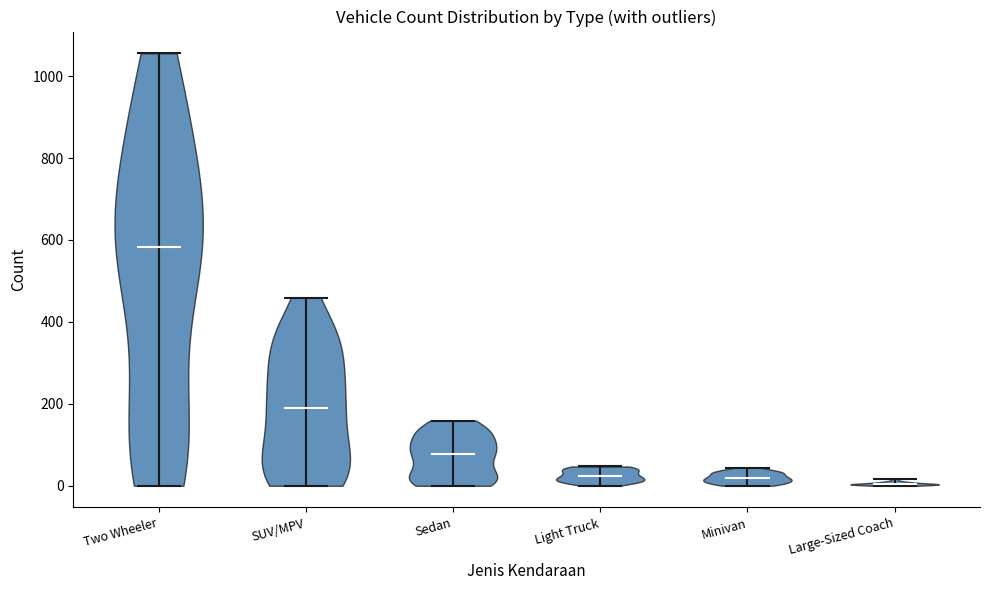

Which violin has the highest median line?

Two Wheeler